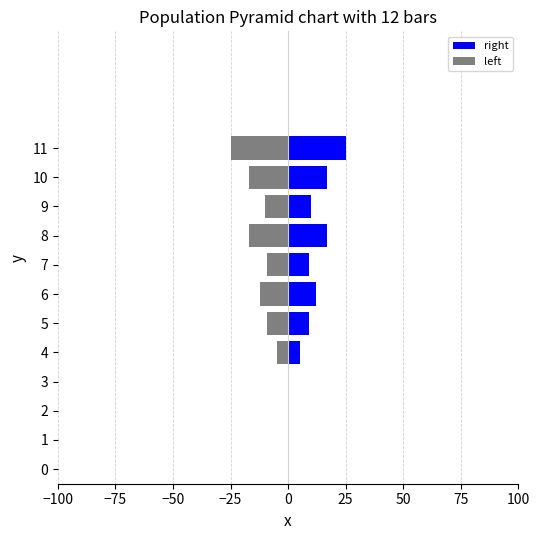

The value of right at 5 is 9. True or false?

True